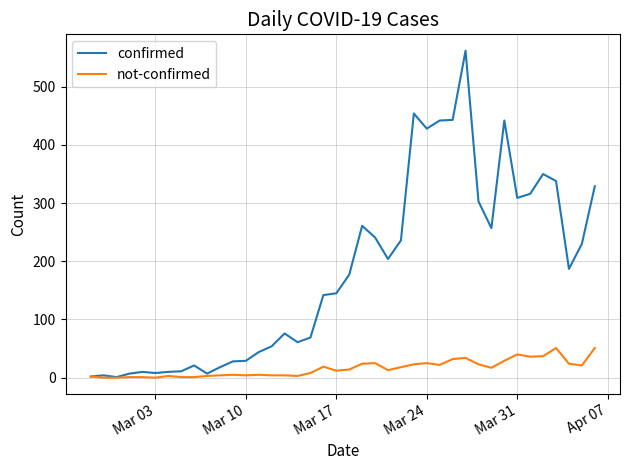

Which series has the largest total across all categories?

confirmed